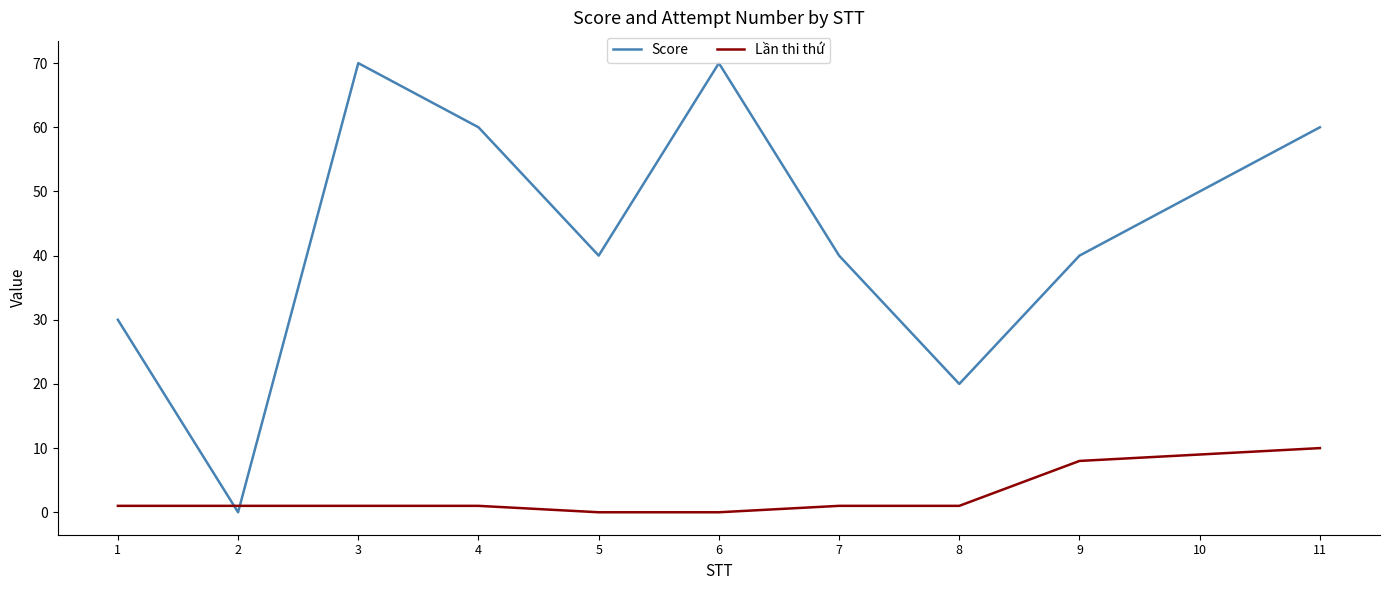

Which series ends up on top after the final intersection of Lần thi thứ and Score?

Score